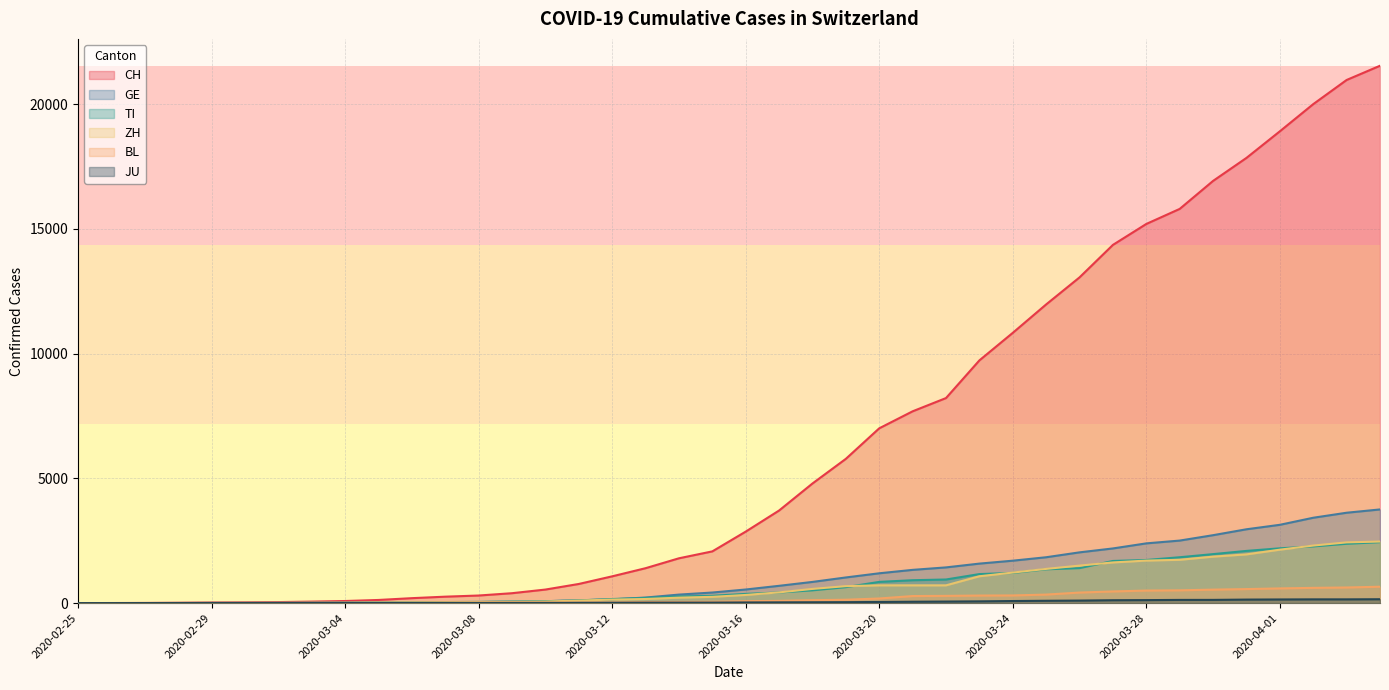

What is the total value across all series at 2020-03-29?

22513